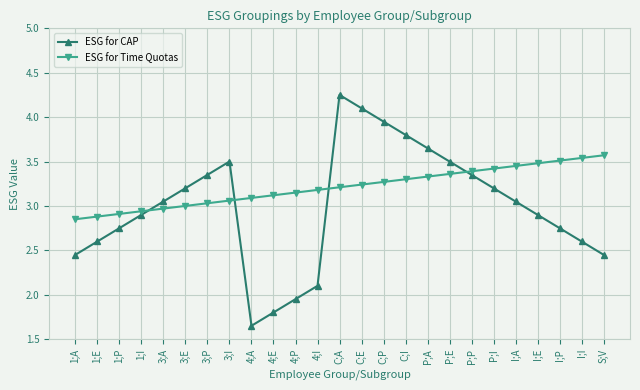

Where does the ESG for CAP series first go above 3?

3;A